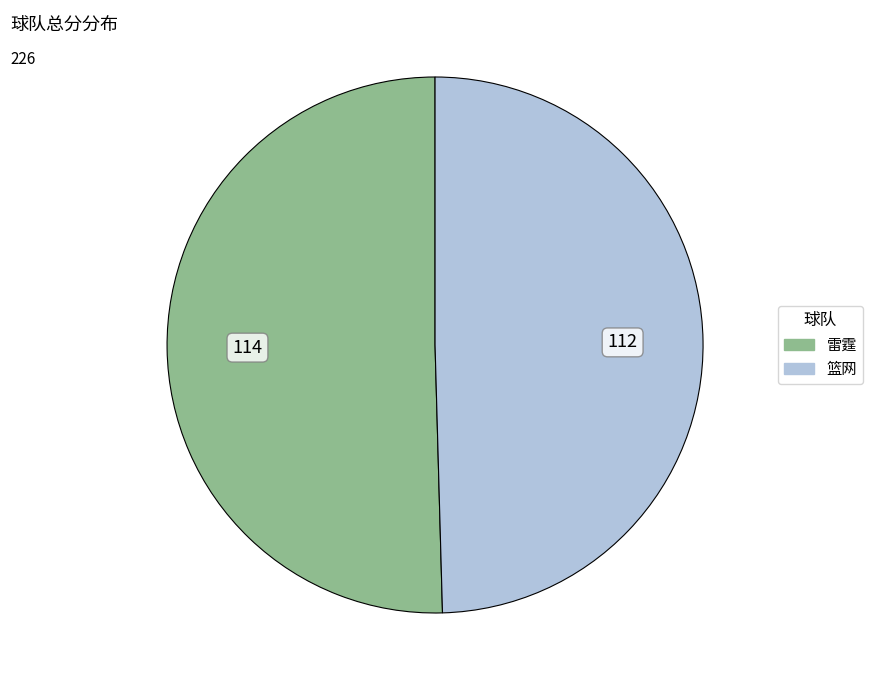

How many segments does this pie chart have?

2